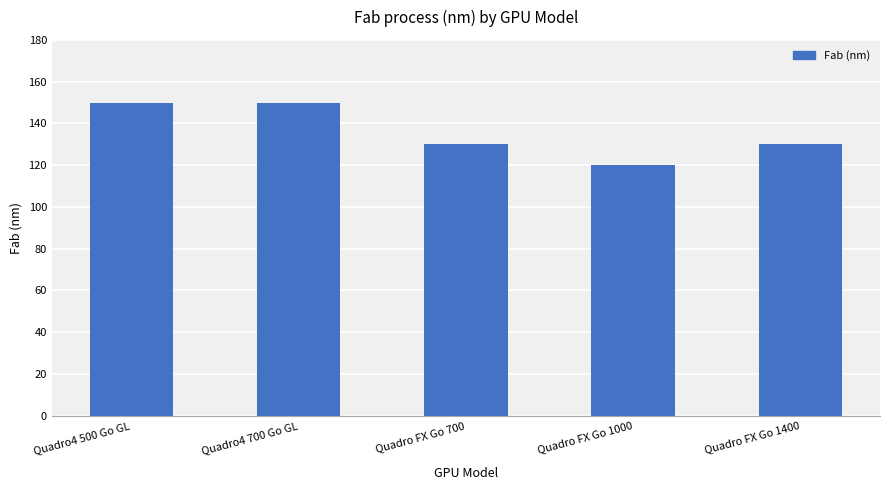

What is the change in value from Quadro FX Go 1000 to Quadro FX Go 1400?

+10